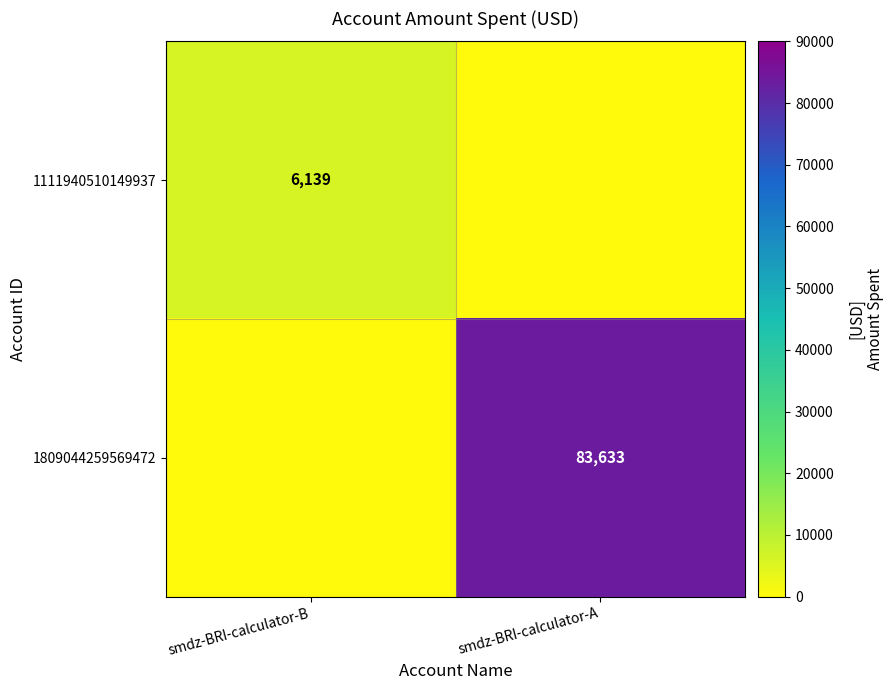

The value of 1809044259569472 at smdz-BRI-calculator-A is 42162. True or false?

False